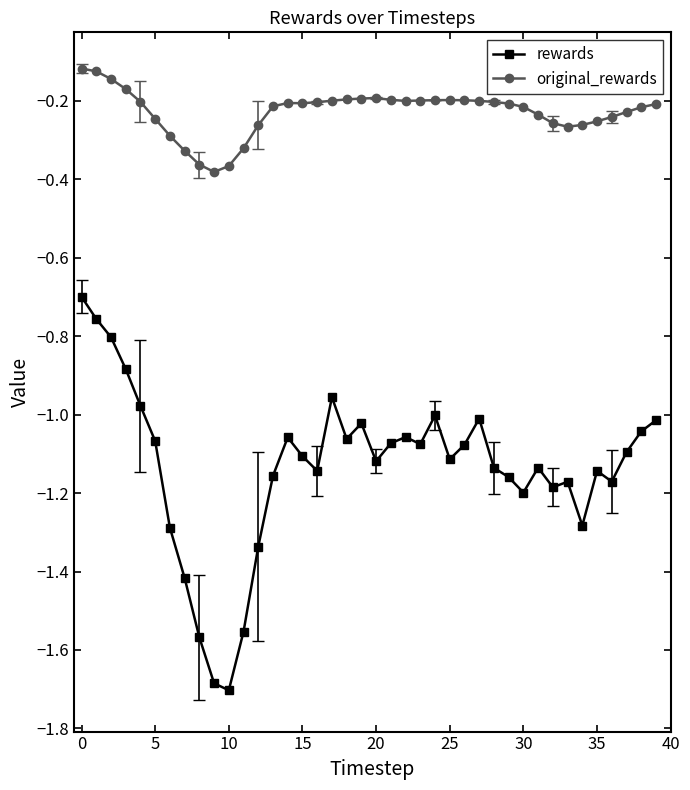

True or false: original_rewards has more than 0 interior local peaks.

True